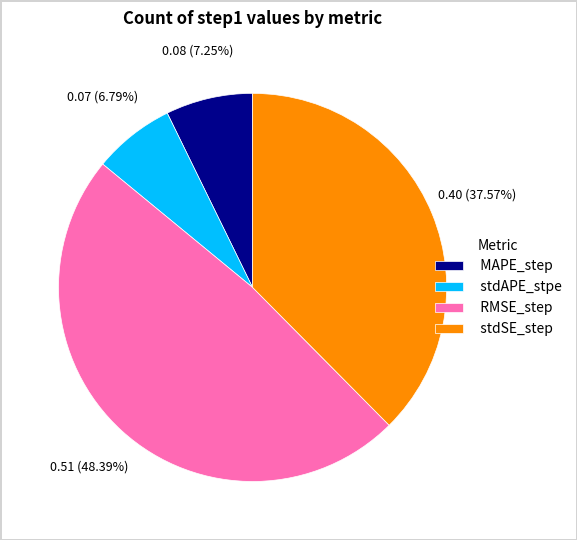

Which slice is the largest?

RMSE_step